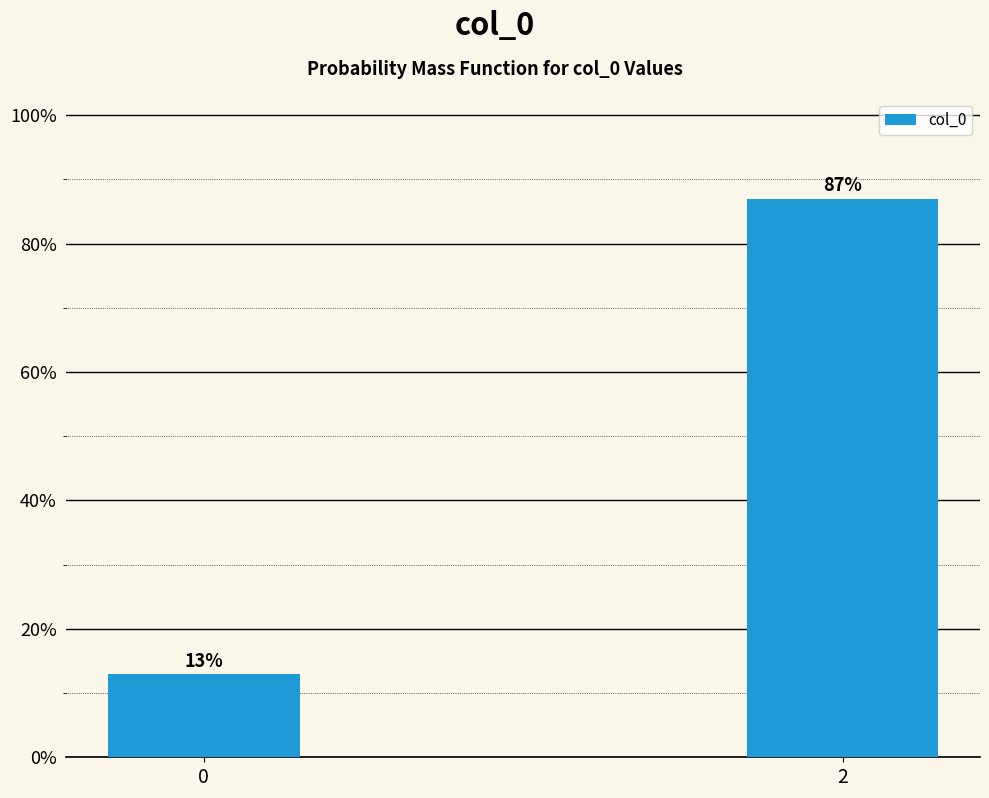

Reading left to right, what are all the values shown in this chart?

13	87